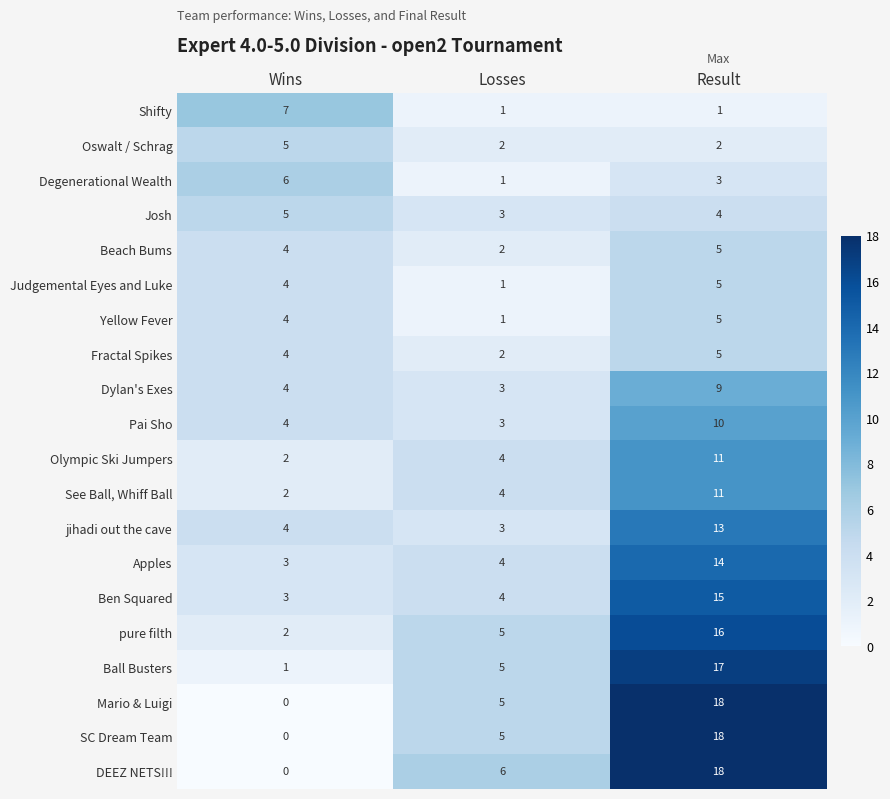

Which category has the lowest value across all series?

Wins